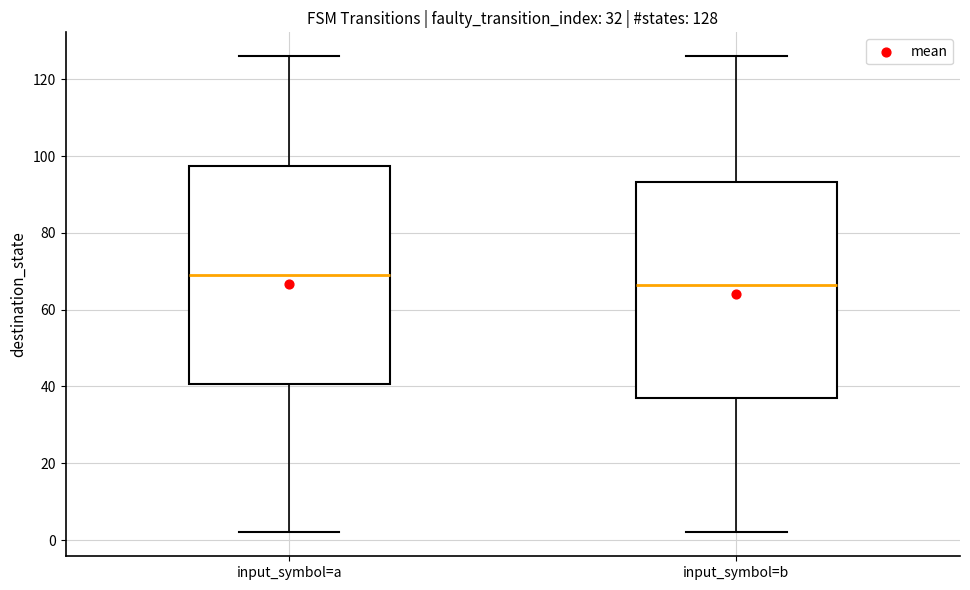

Which box has the highest median line?

input_symbol=a